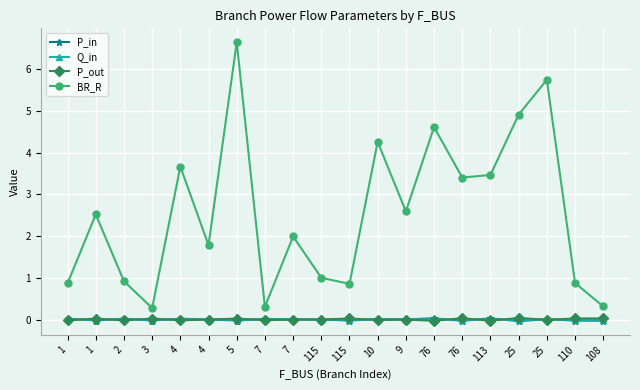

What is the value of the BR_R point at the 12th from the left?

4.3